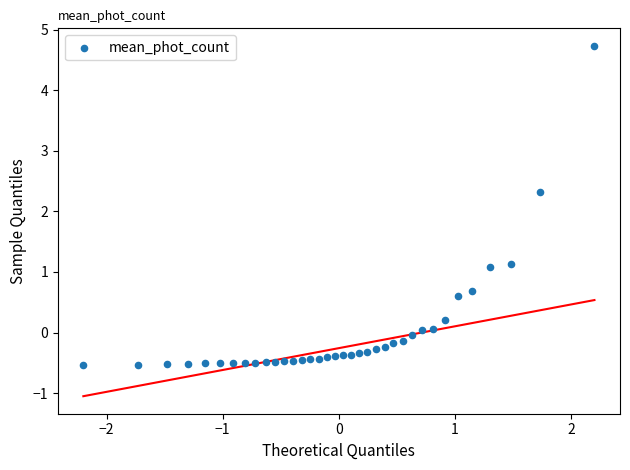

What is the range of Y values (max minus min)?

5.3